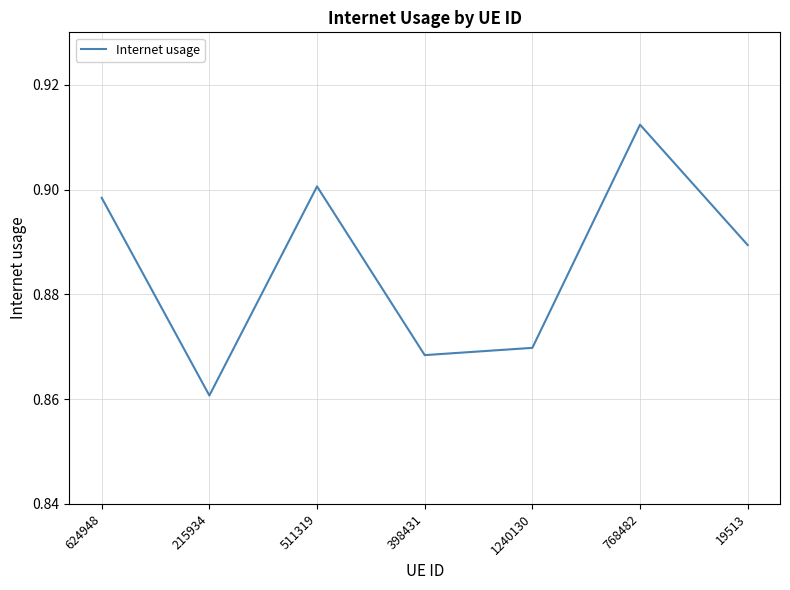

The chart shows a value of 1.5 at 511319. True or false?

False